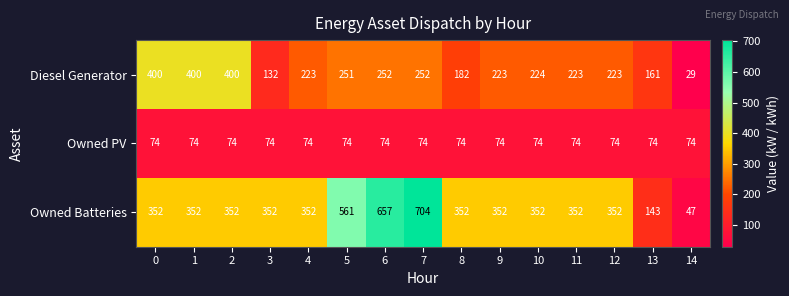

What is the approximate value of Owned Batteries at 7, to the nearest 100?

700